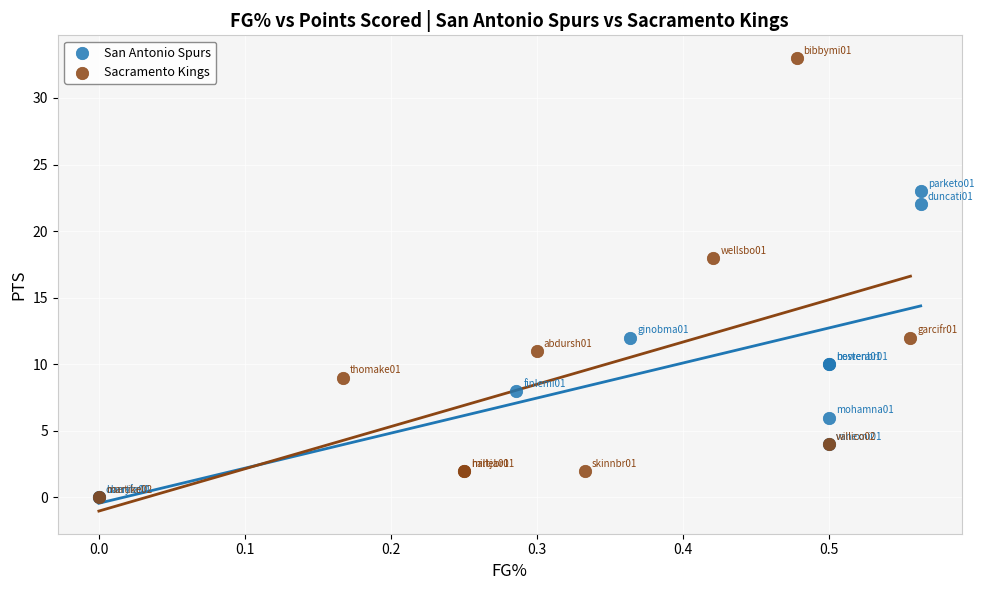

Which series has the widest spread of Y values?

Sacramento Kings